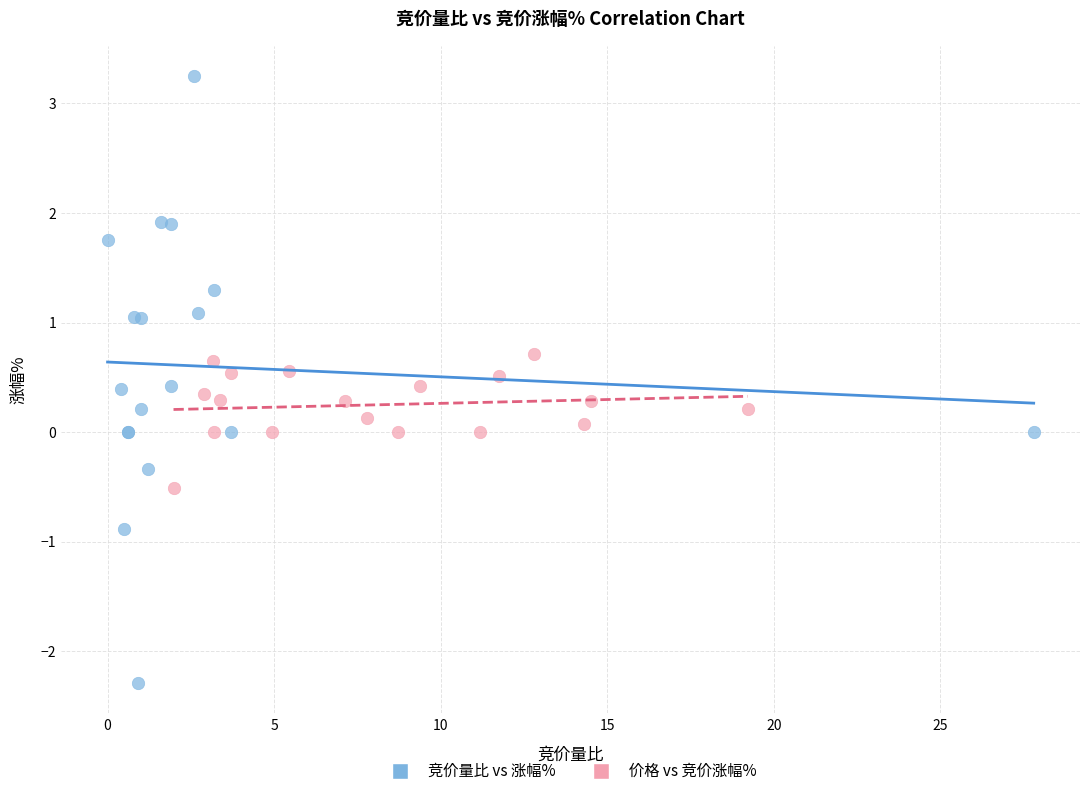

Which series reaches the minimum Y coordinate?

竞价量比 vs 涨幅%